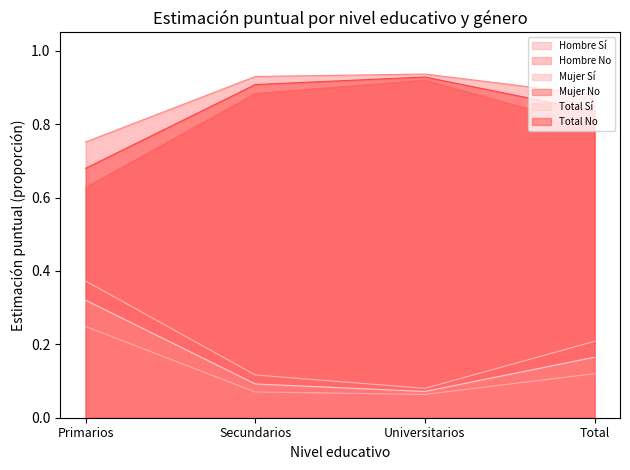

Which has a higher value, Secundarios or Universitarios?

Secundarios